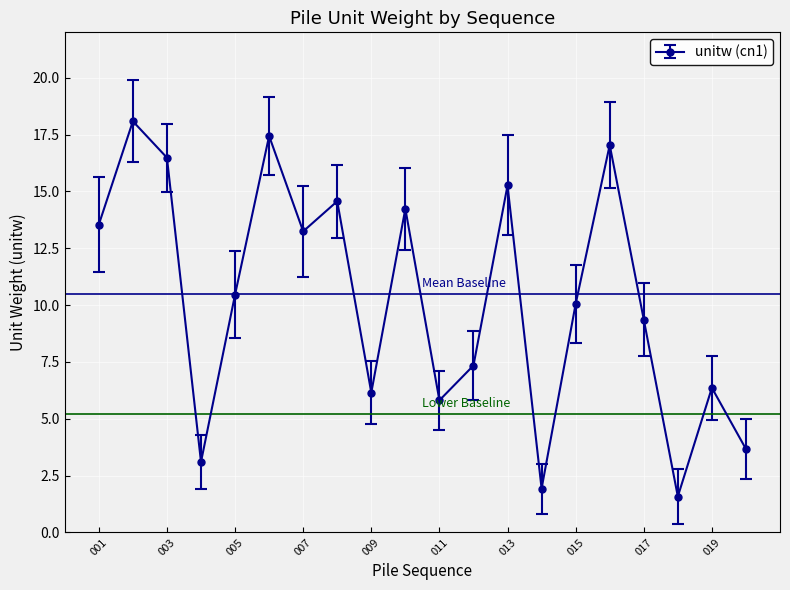

How many interior local peaks (higher than both neighbors) does the data have?

7